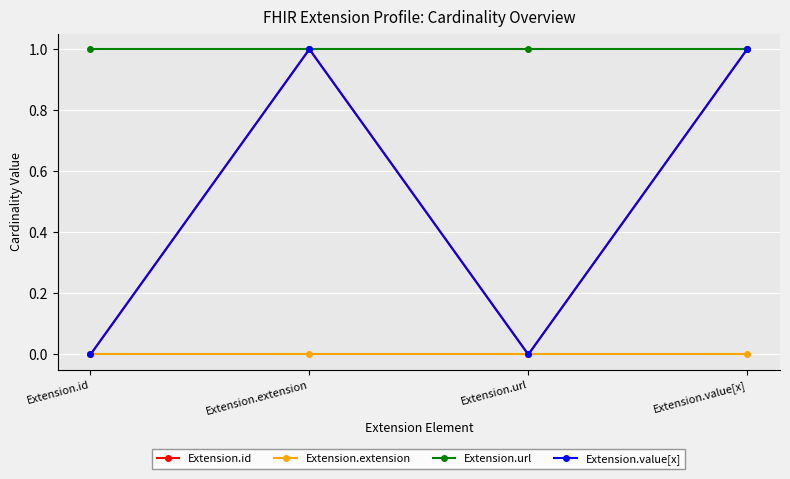

How many lines are shown in the chart?

4